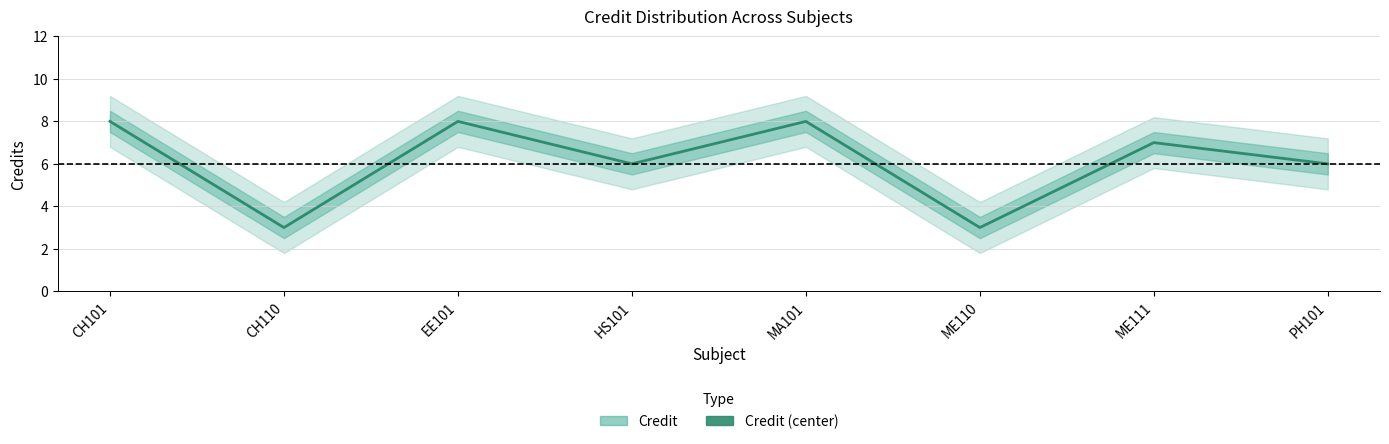

How many points are higher than both their immediate neighbors (excluding endpoints)?

3